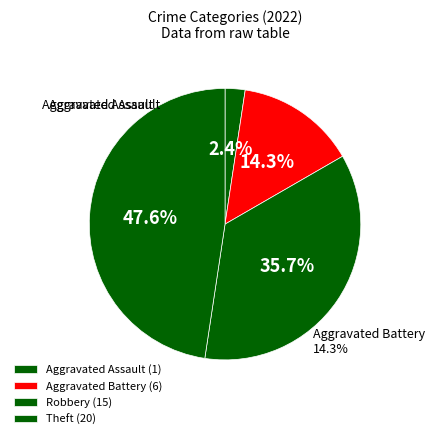

Does any single category account for the majority?

No